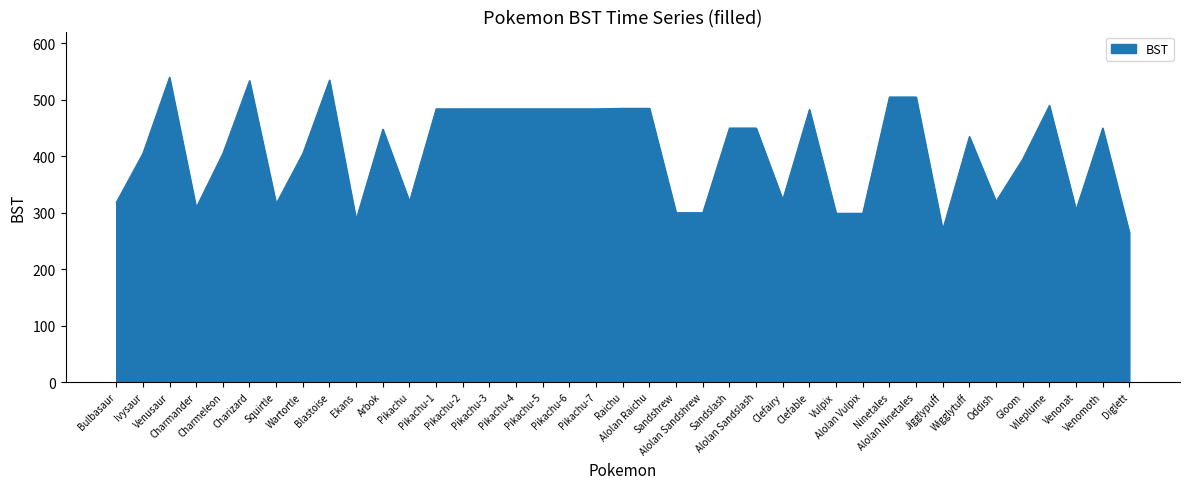

What is the difference between the maximum and minimum values?

275